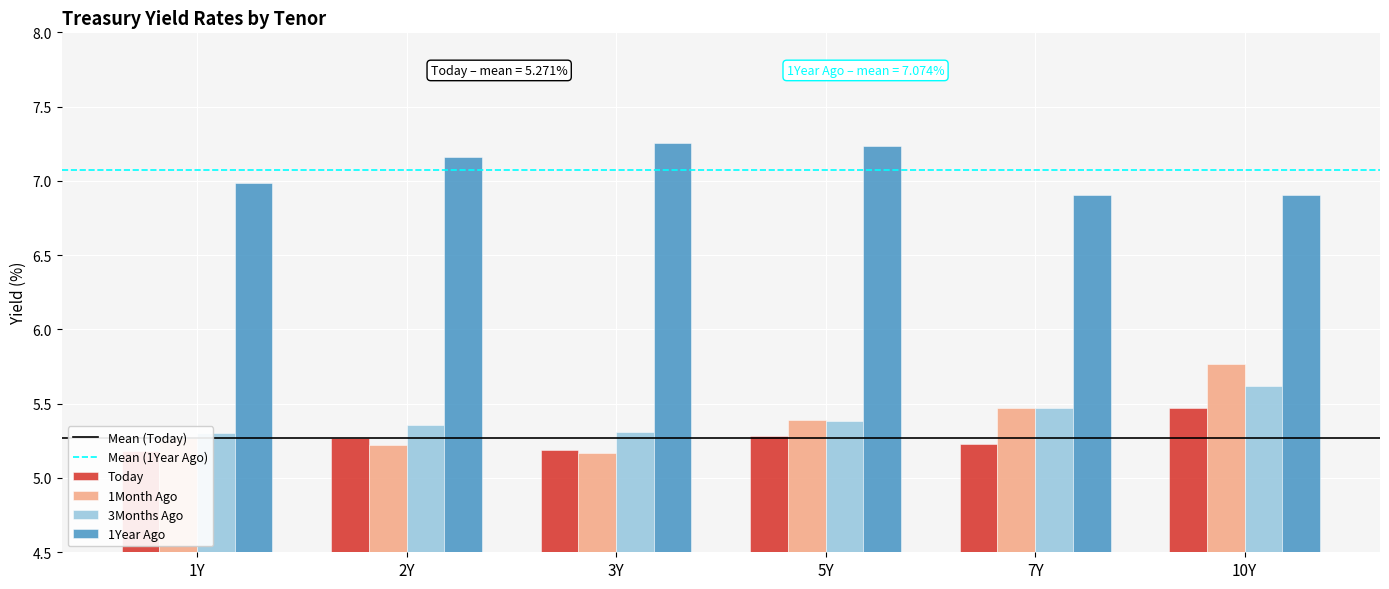

The value of 3Months Ago at 1Y is 5.3. True or false?

True